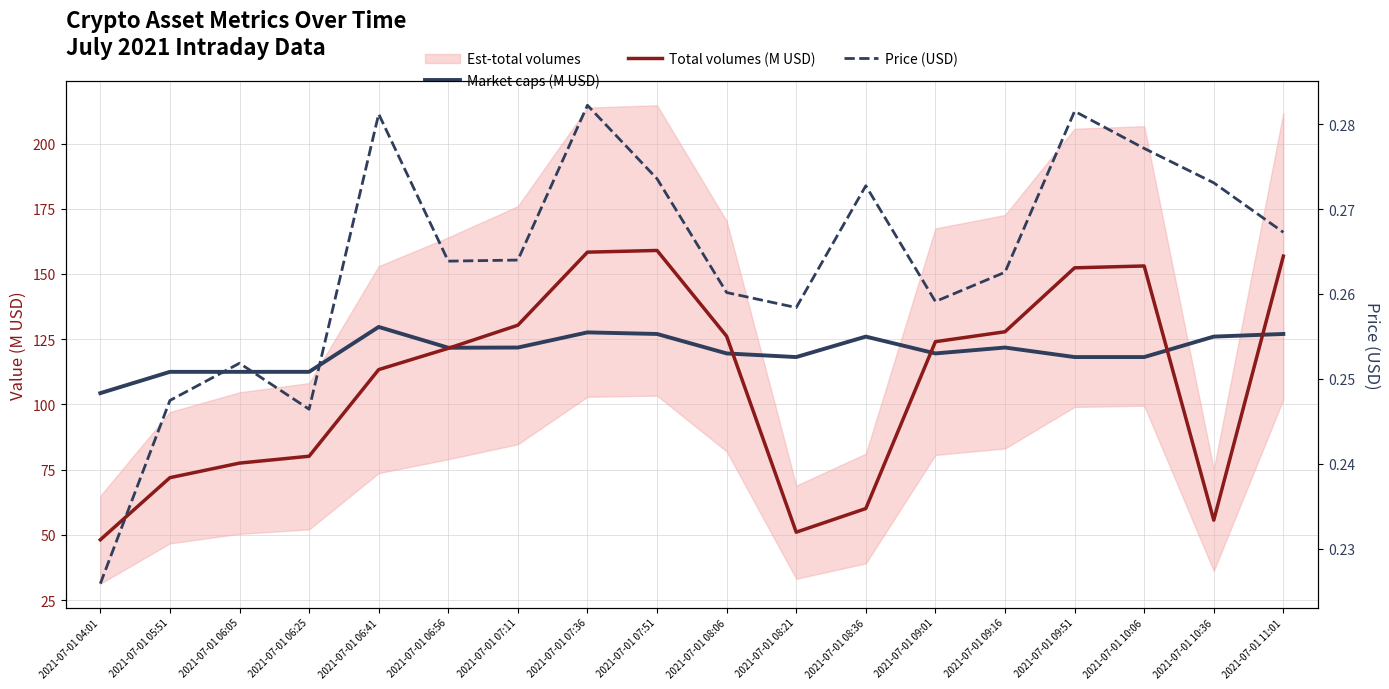

What is the total value across all series at 2021-07-01 11:01?

284.1